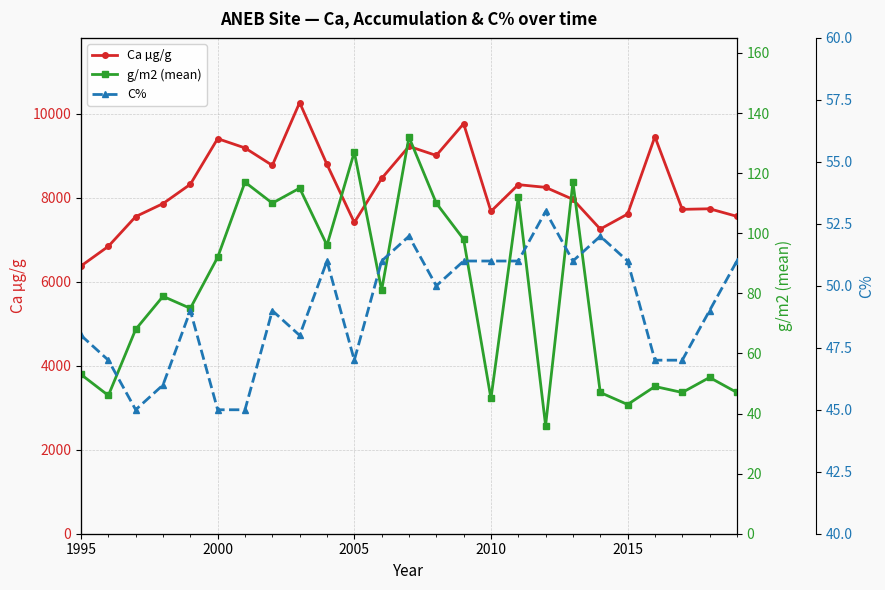

In C%, how many points are higher than both neighbors (excluding endpoints)?

6